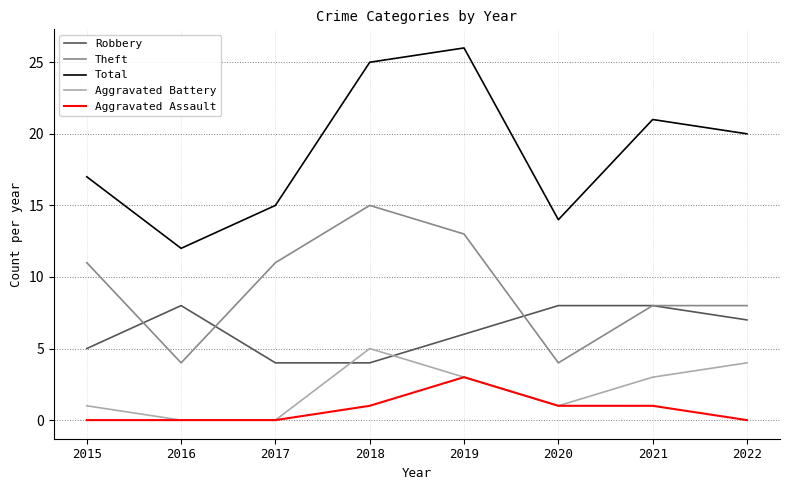

The value of Robbery at 2019 is 10. True or false?

False